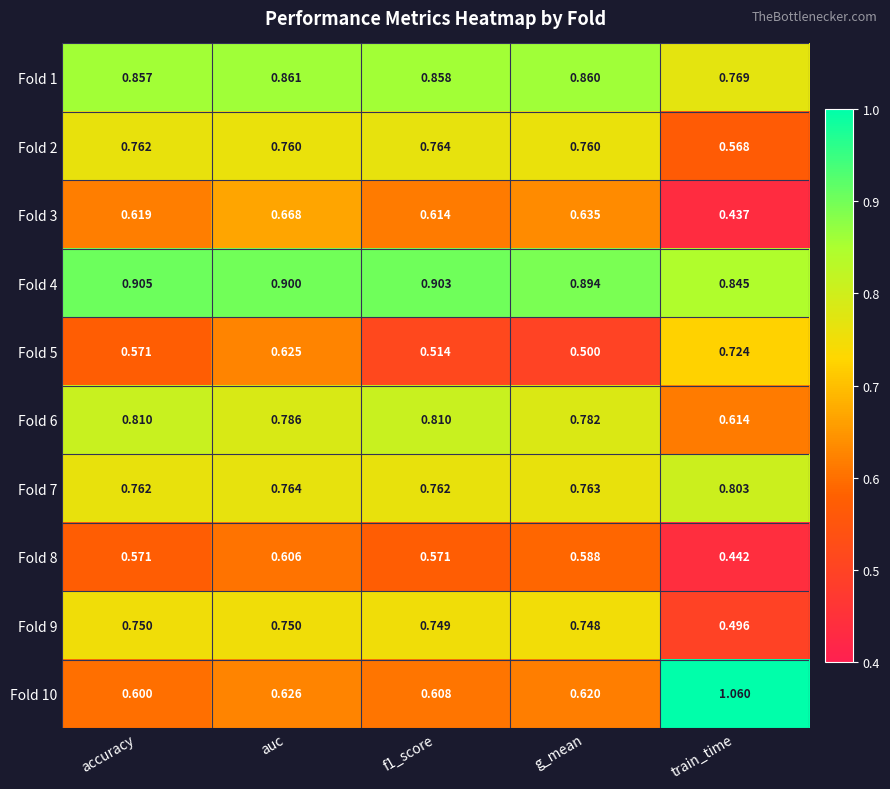

Which label corresponds to the smallest value in the chart?

train_time